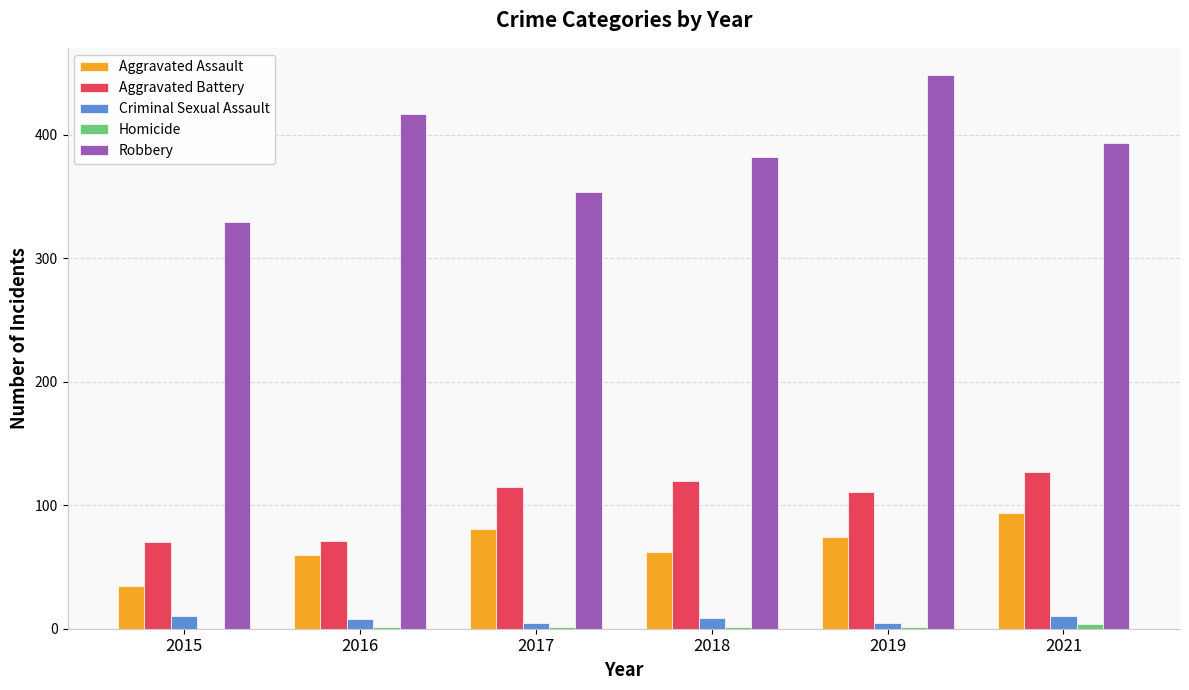

Are the bars horizontal?

No